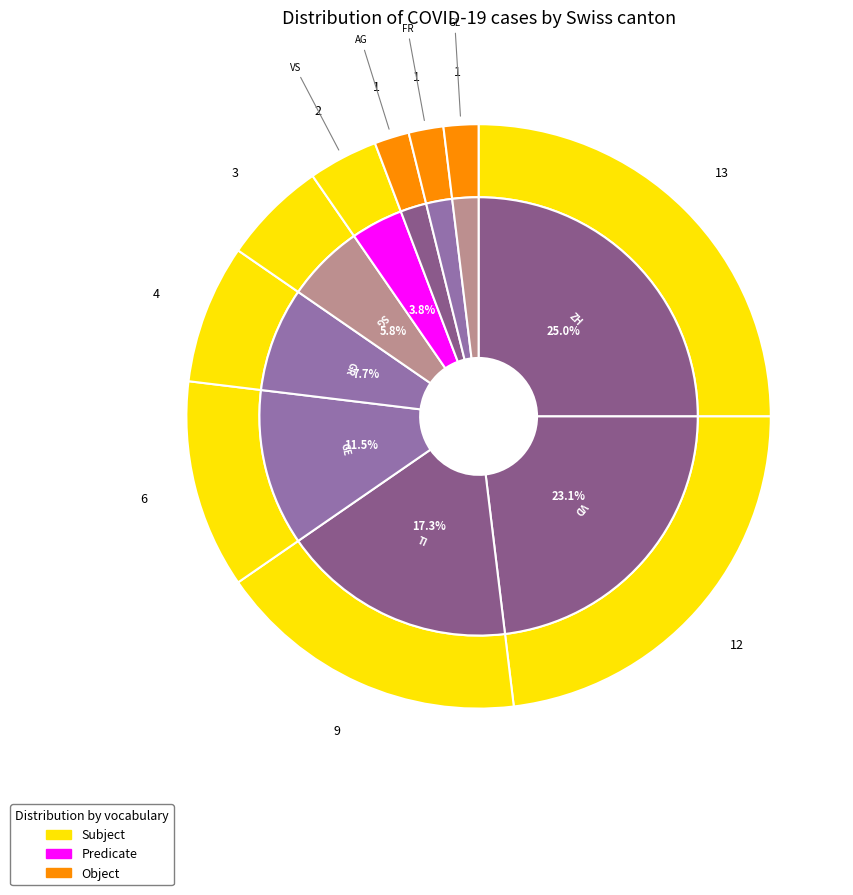

Is there any slice that represents more than half of the pie?

No